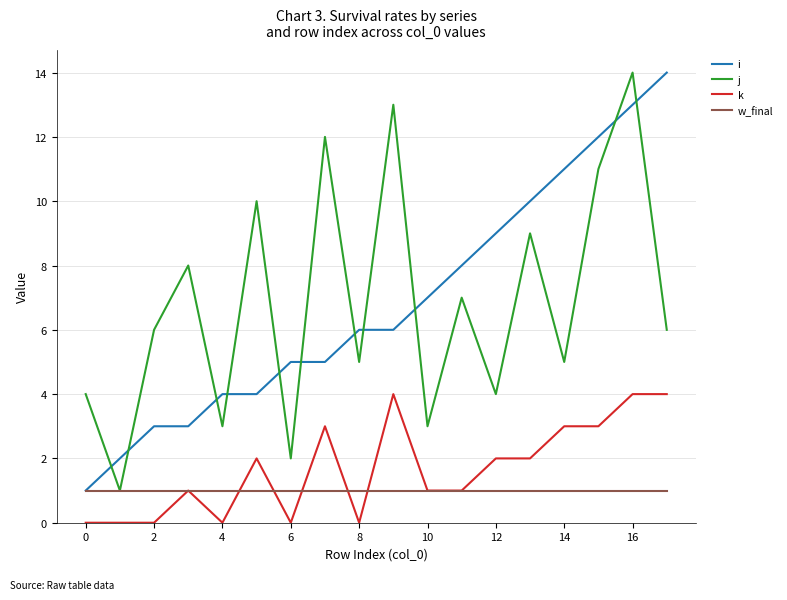

What is the maximum value shown in the chart?

14